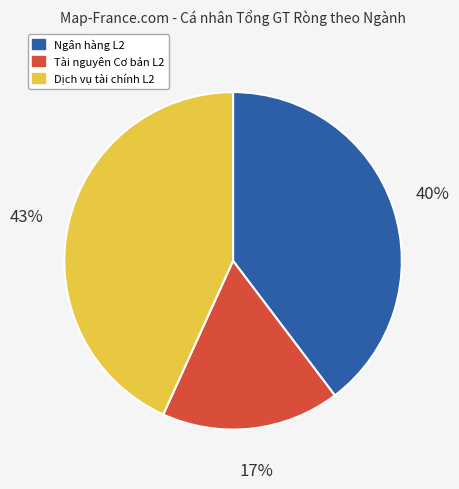

Which slice is the smallest?

Tài nguyên Cơ bản L2